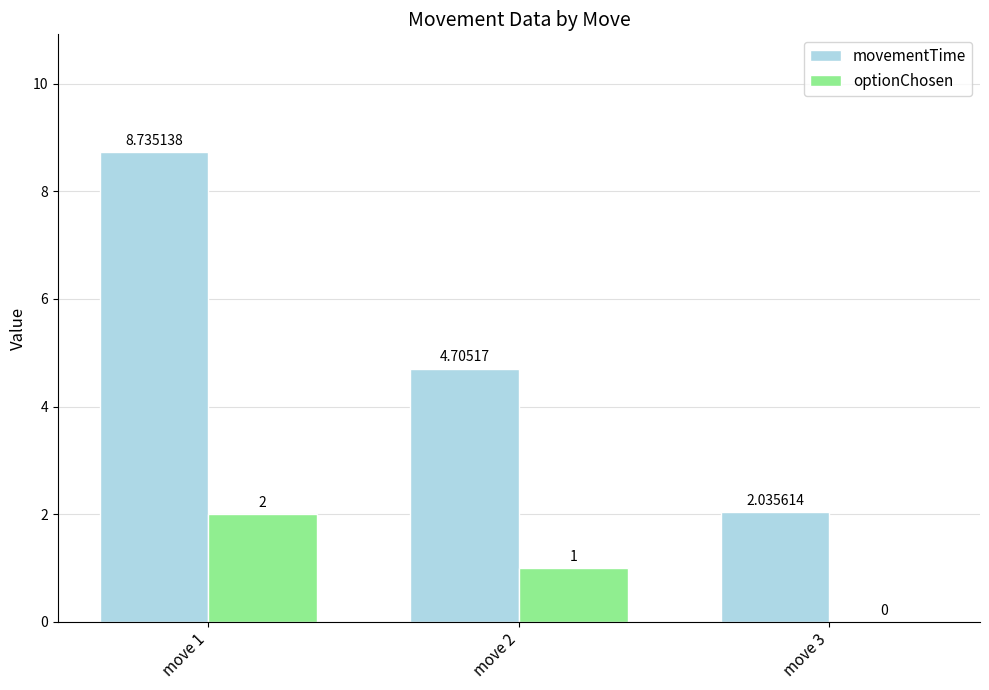

At which category is the sum across all series the highest?

move 1